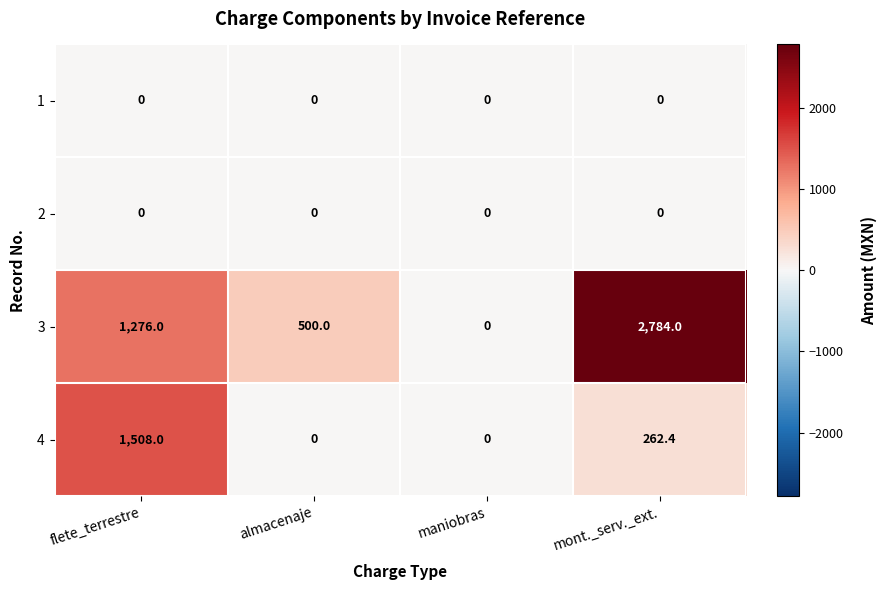

Which category has the highest value across all series?

mont._serv._ext.